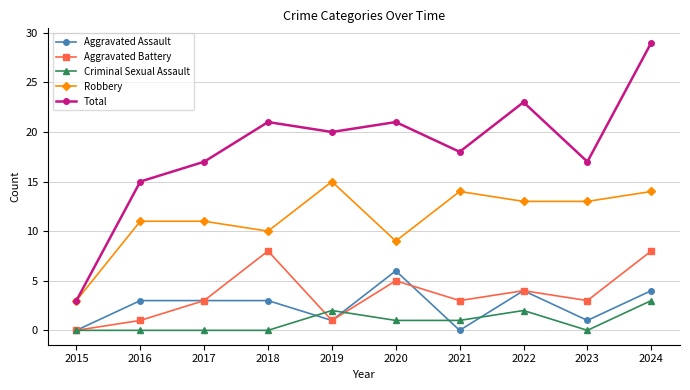

True or false: Total and Aggravated Battery intersect in this chart.

False